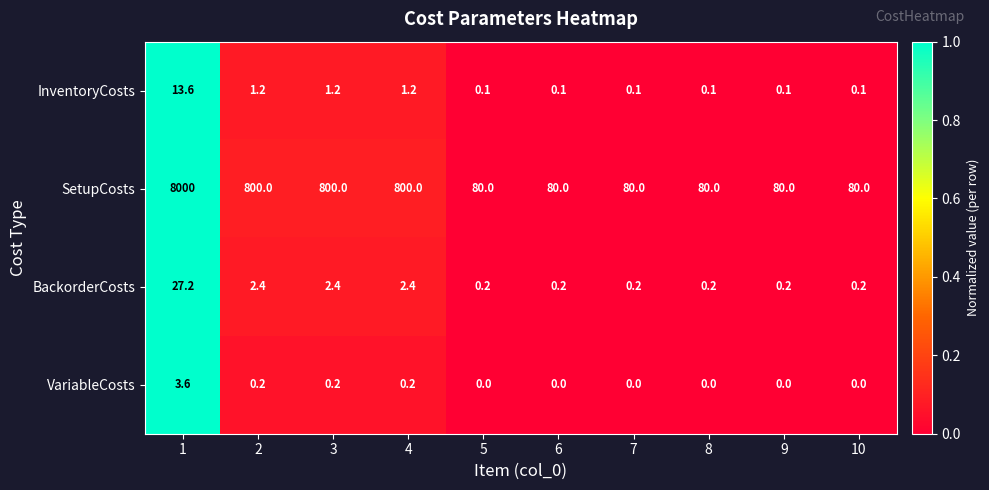

What is the sum of the BackorderCosts values at 10 and 4?

2.6